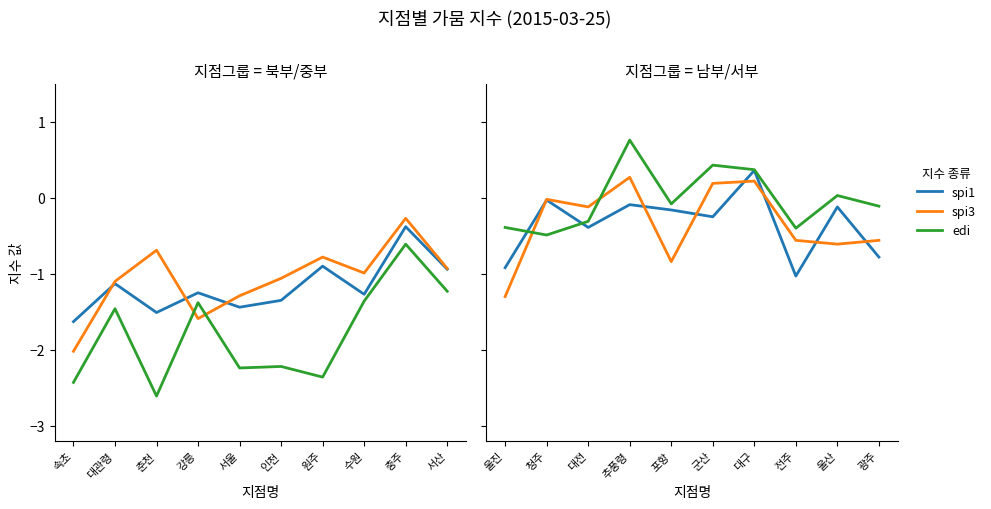

How many data points in edi are above 0?

4